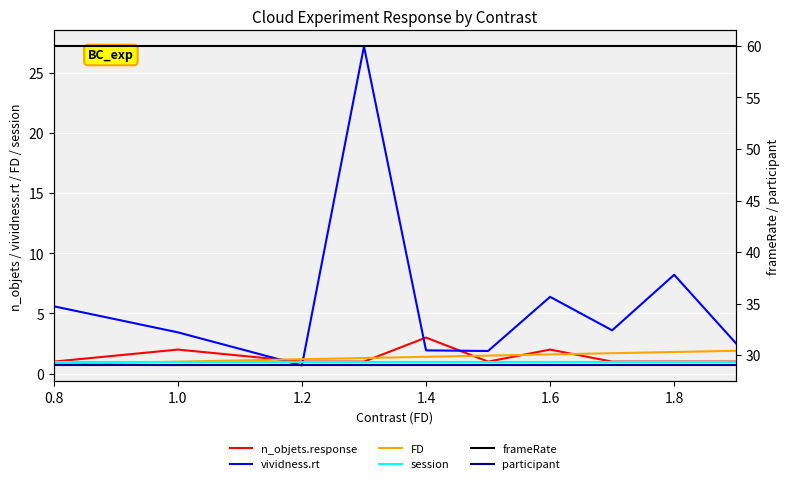

What is the value of the frameRate point at the 10th from the left?

60.0